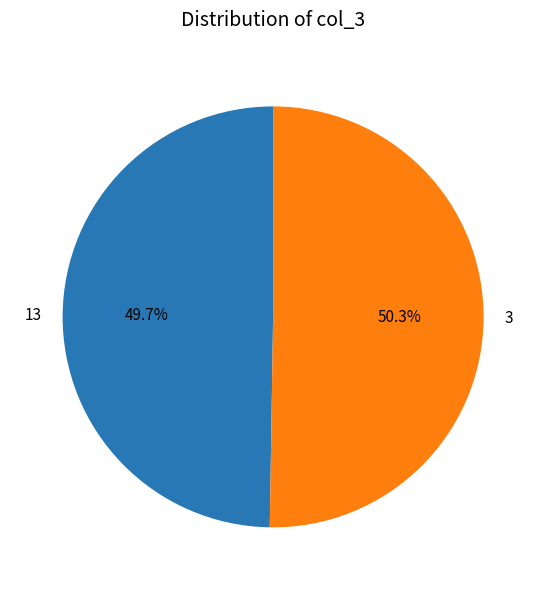

Is it true that 3 is 61% of the pie?

False